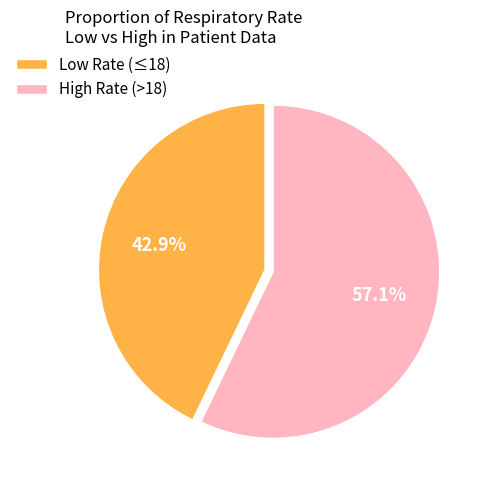

Rank the categories by value from highest to lowest.

High Rate (>18), Low Rate (≤18)